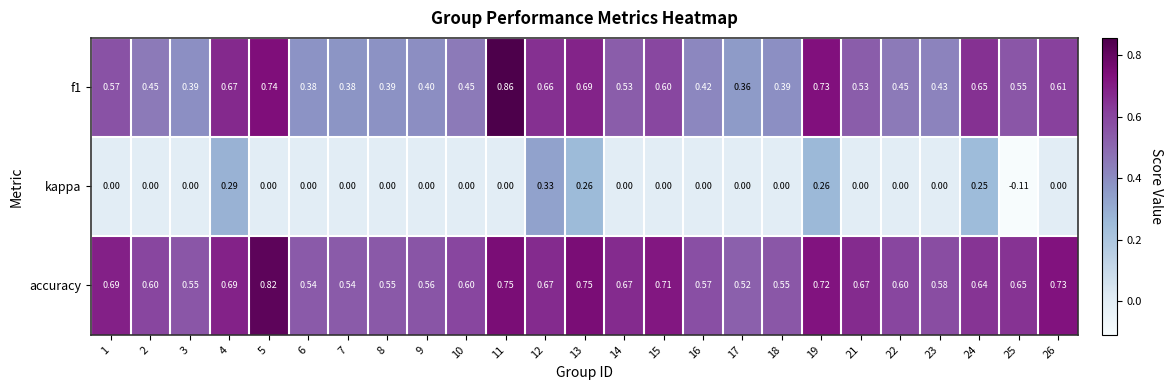

Which series has the largest total across all categories?

accuracy